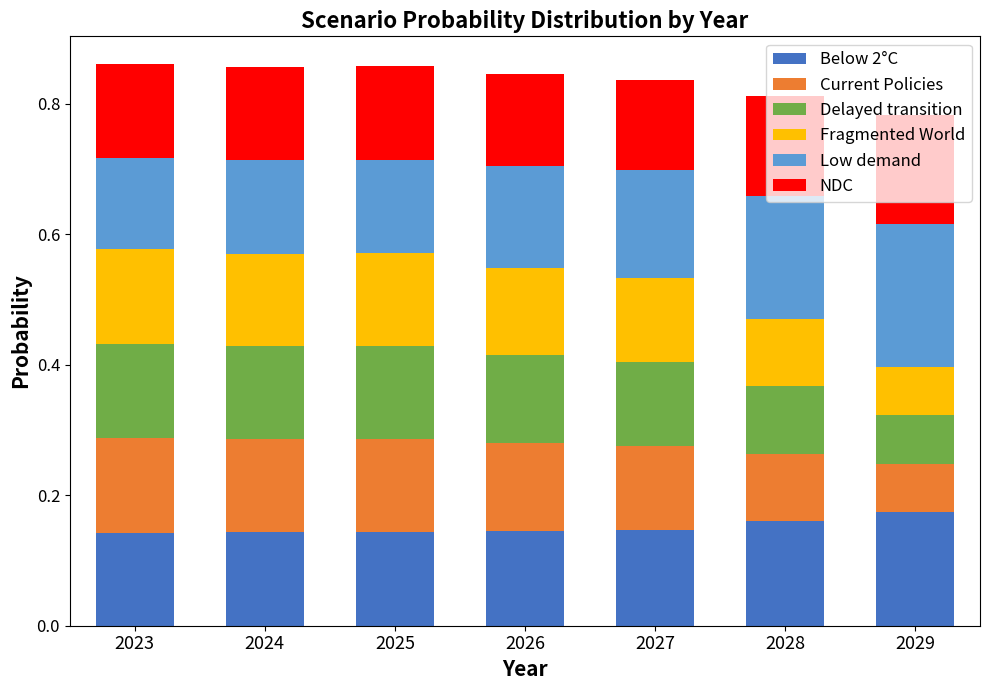

What is the total value across all series at 2029?

0.8